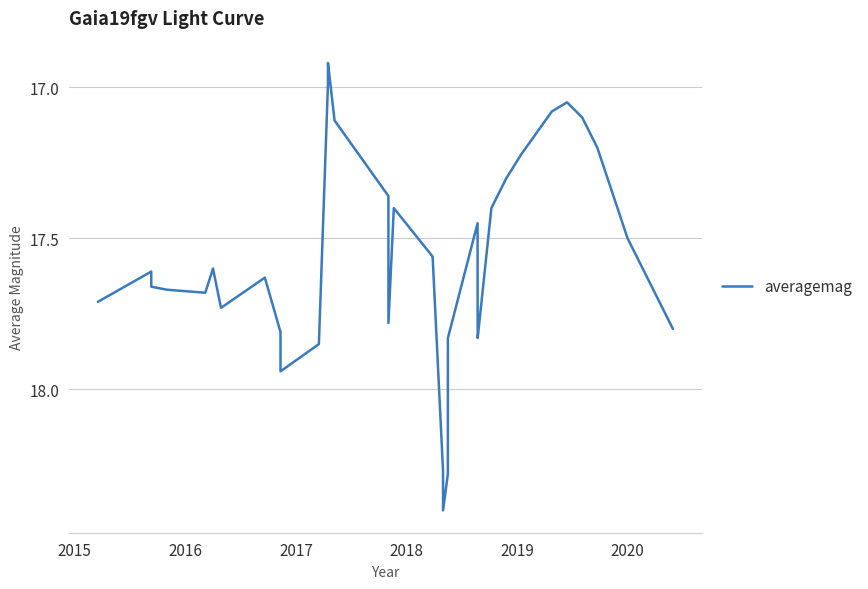

What is the maximum value shown in the chart?

18.4